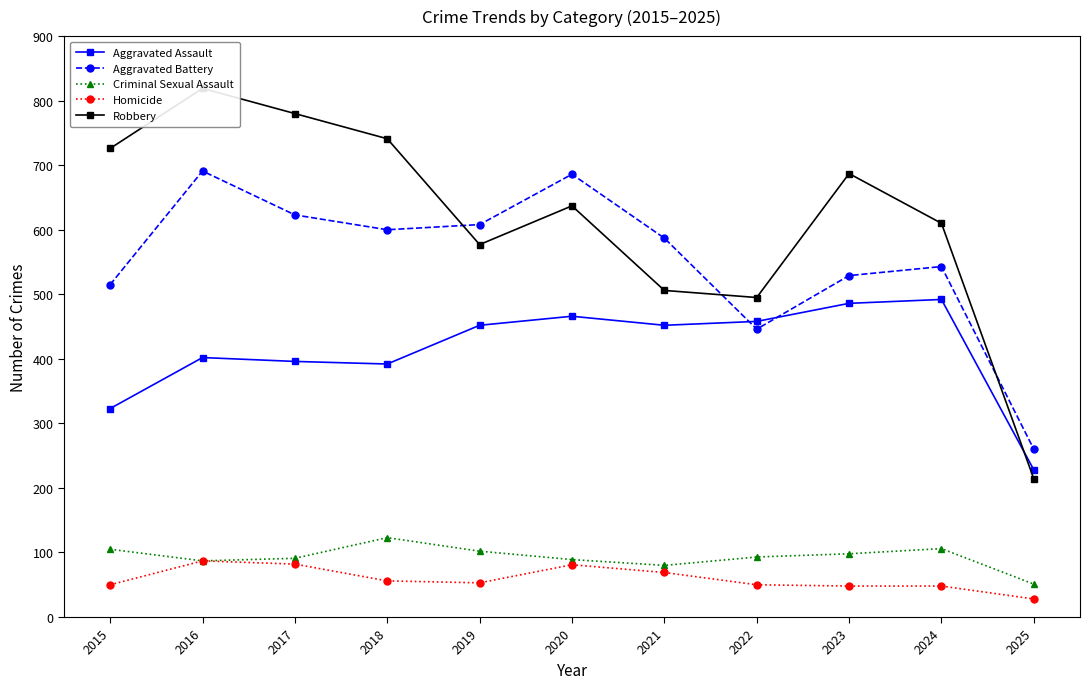

How many lines are shown in the chart?

5